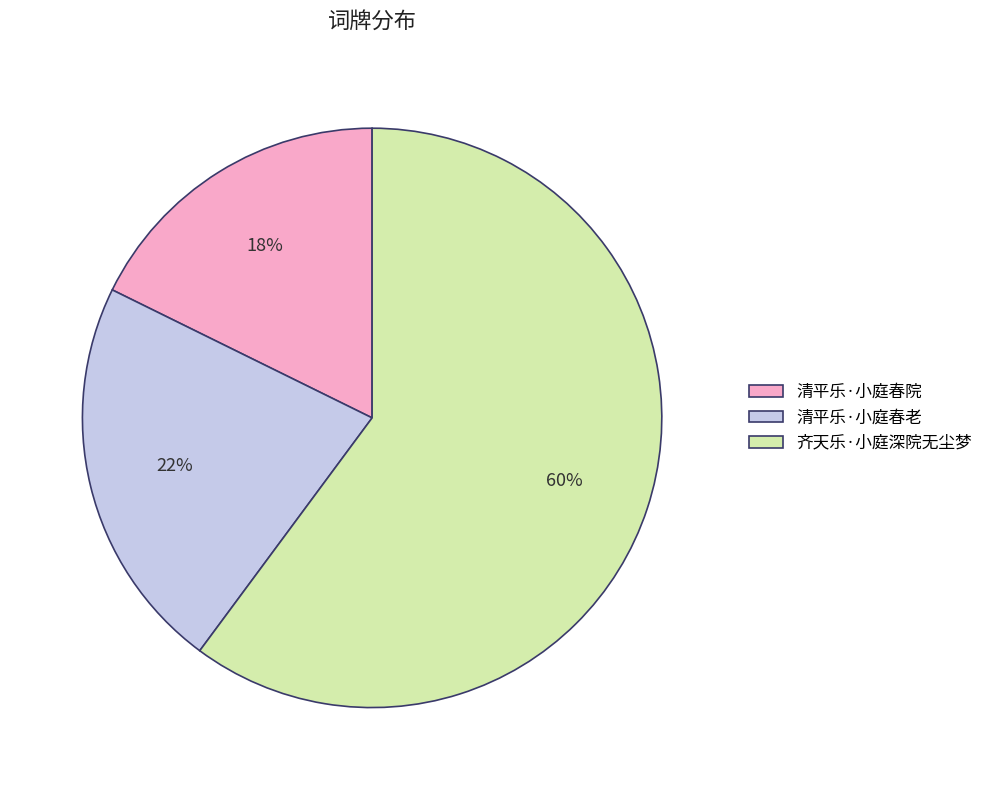

To the nearest percent, what is the combined percentage of 清平乐·小庭春院 and 齐天乐·小庭深院无尘梦?

78%